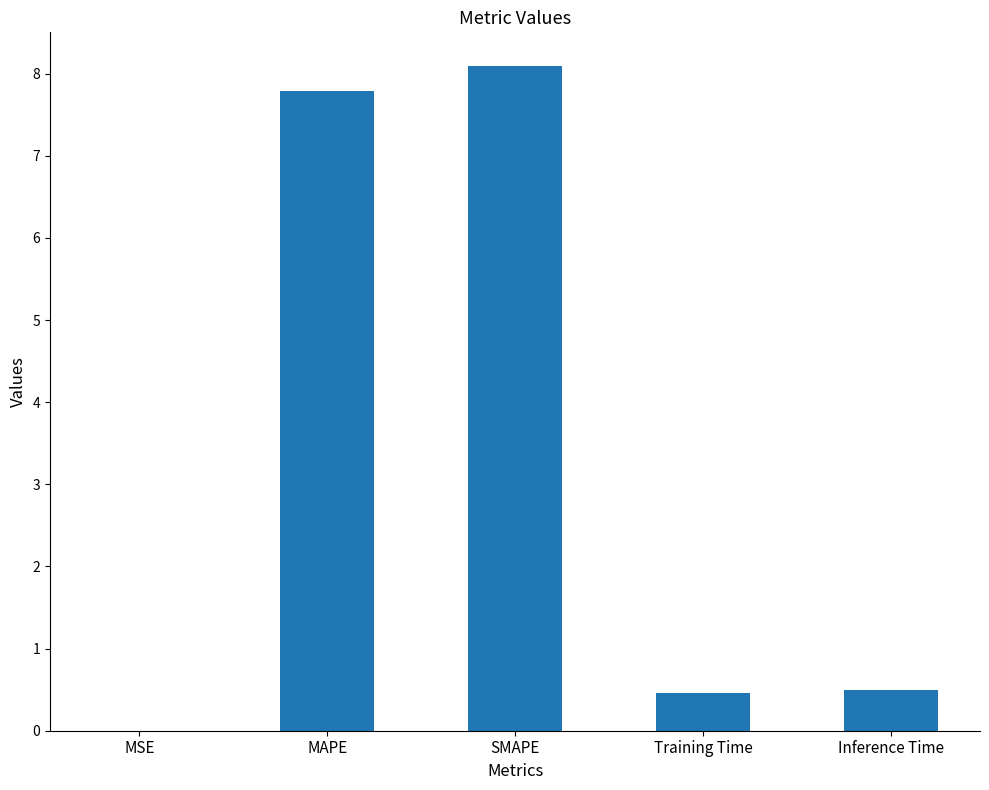

What is the sum of the values at SMAPE and Inference Time?

8.6